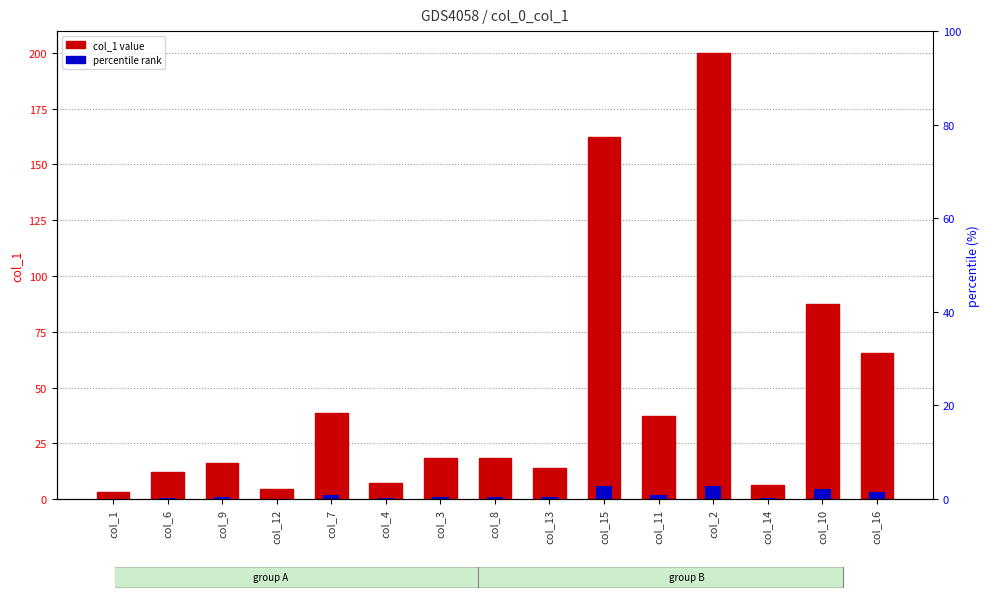

Which category has the highest value across all series?

col_2